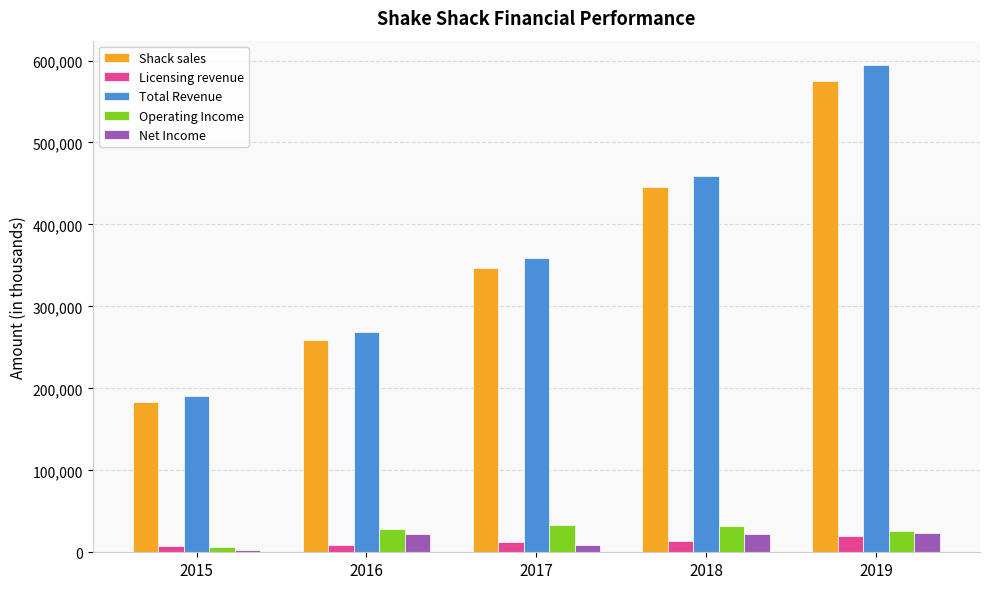

How many data points does each series have?

5